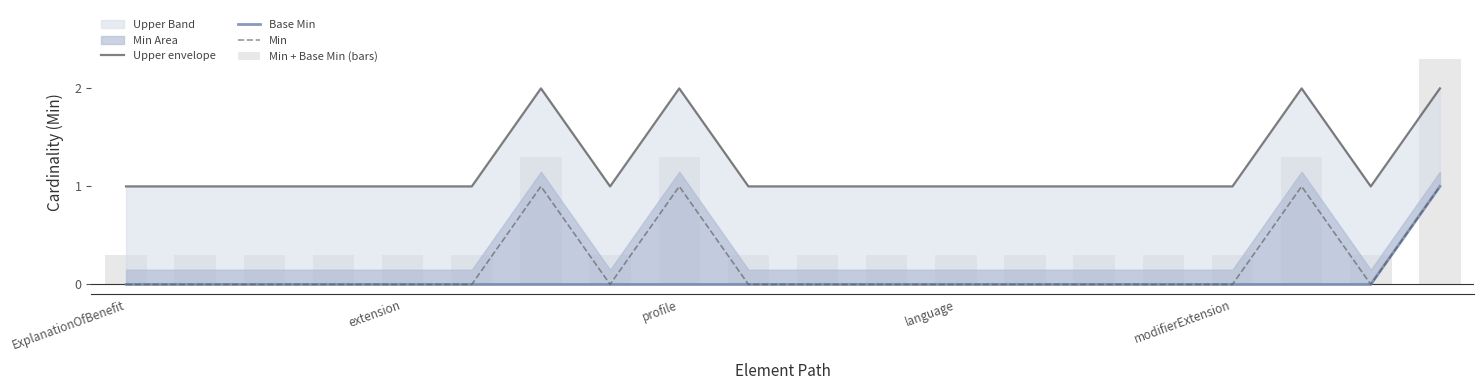

What is the maximum value for Min + Base Min (bars)?

2.3